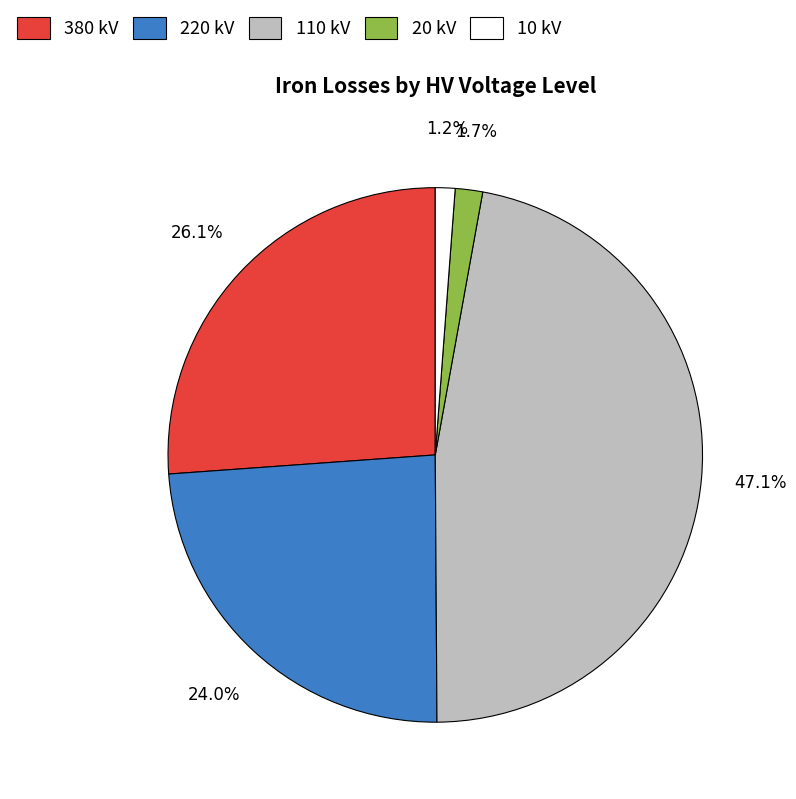

How many segments does this pie chart have?

5